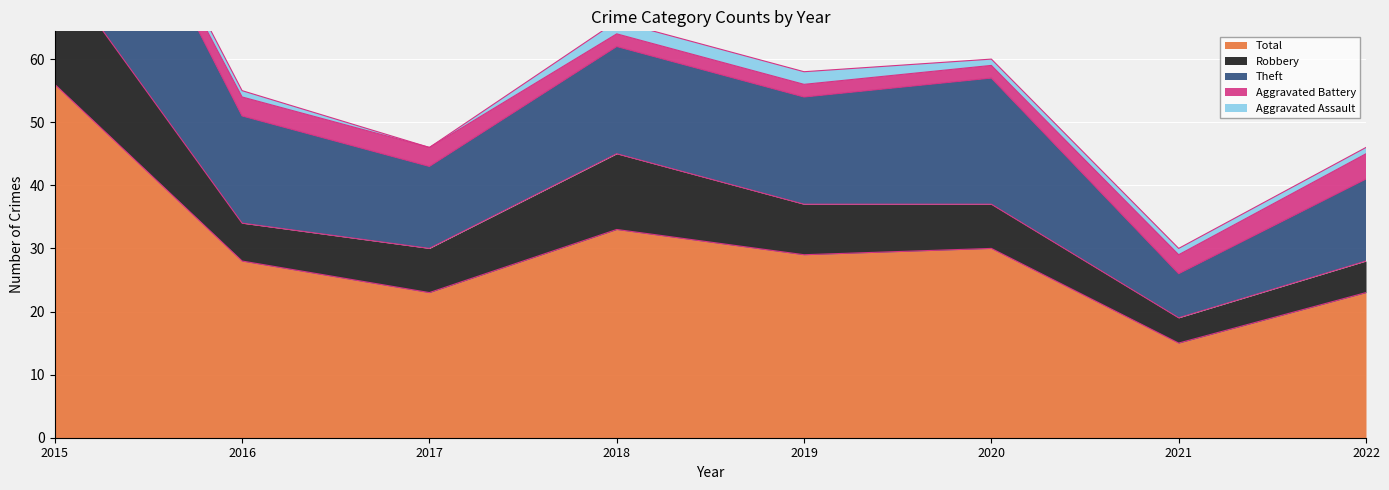

Where is the first local maximum for Total?

2018